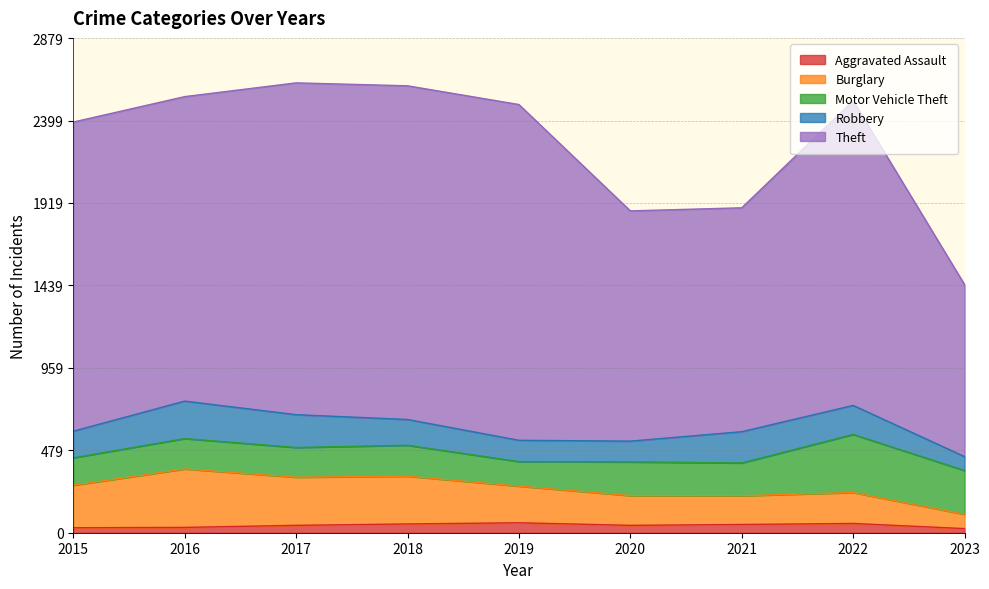

The Aggravated Assault series shows 48 at 2021. True or false?

True